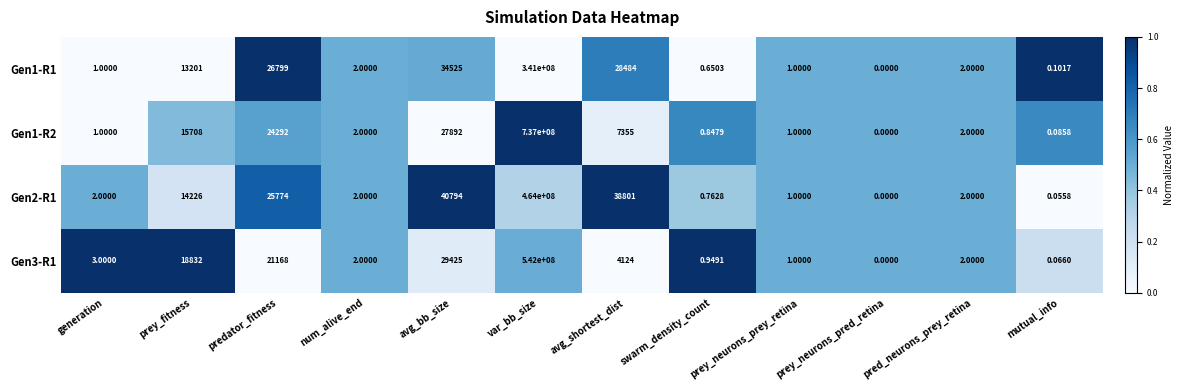

Rank the series by their maximum value, from lowest to highest.

Gen1-R1, Gen2-R1, Gen3-R1, Gen1-R2